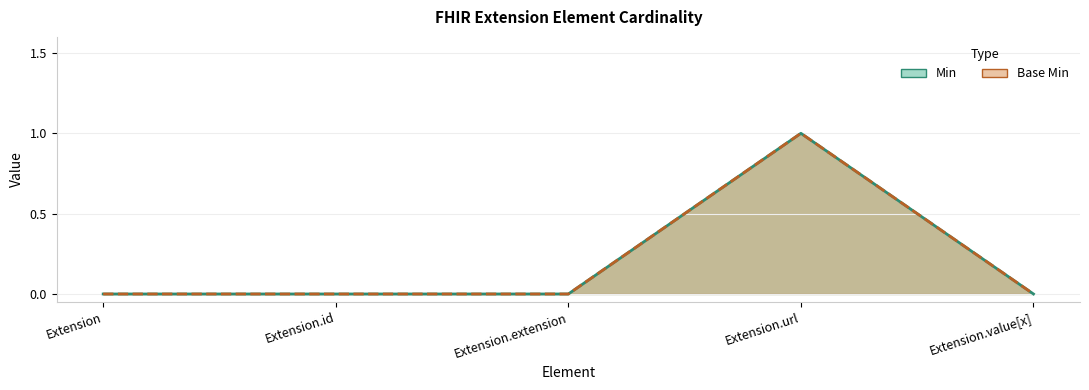

What is the sum of all Base Min values?

1